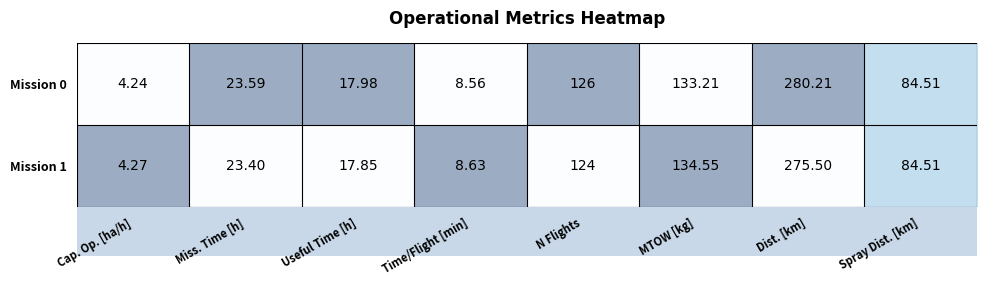

Between N Flights and MTOW [kg], which series saw the biggest shift?

Mission 1